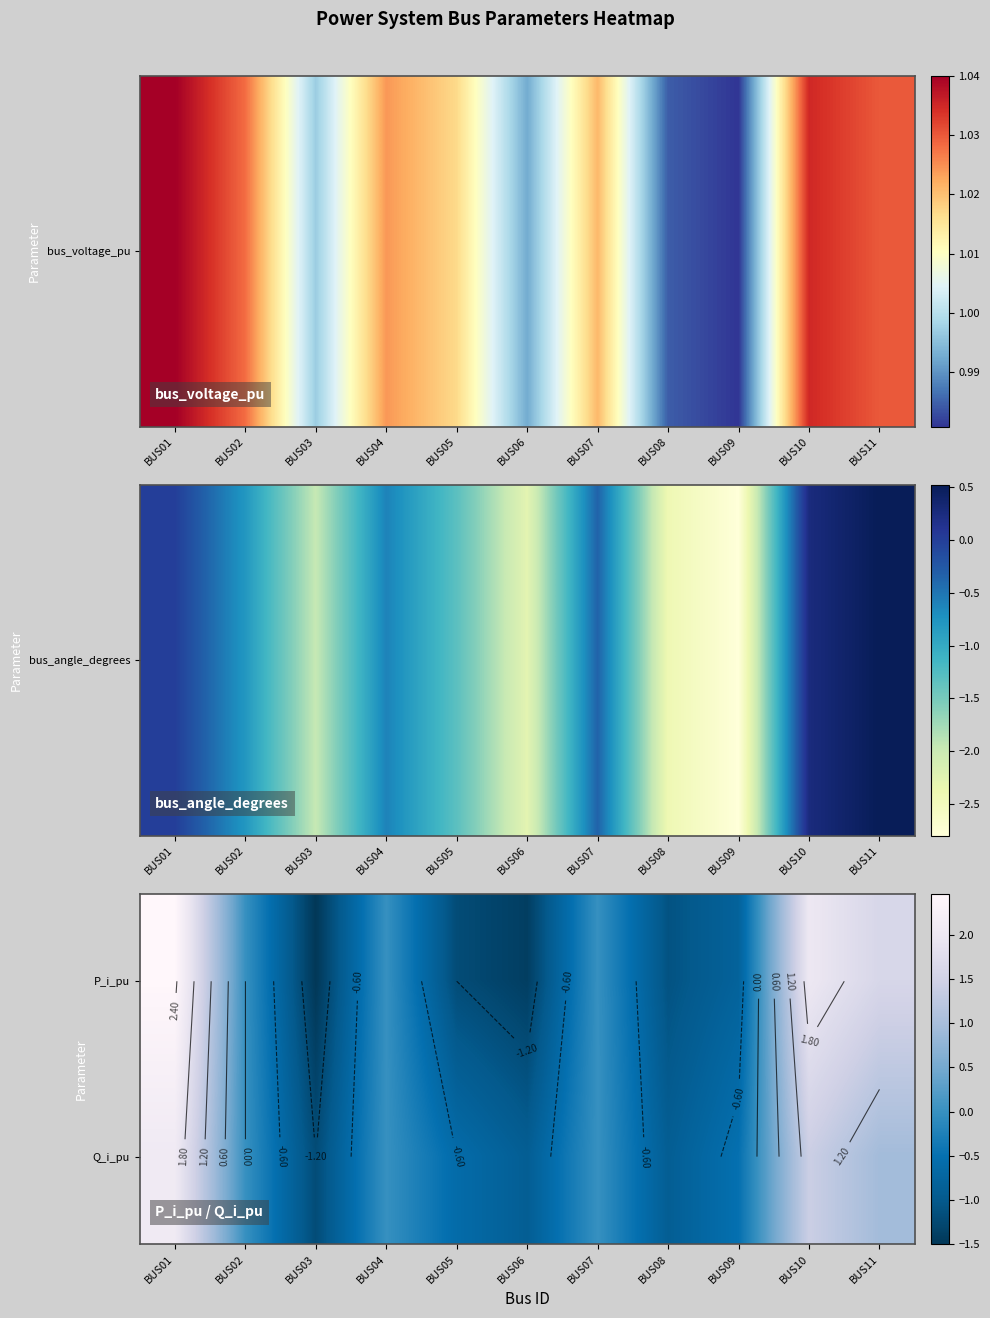

At which label is Q_i_pu closest to 0?

BUS02